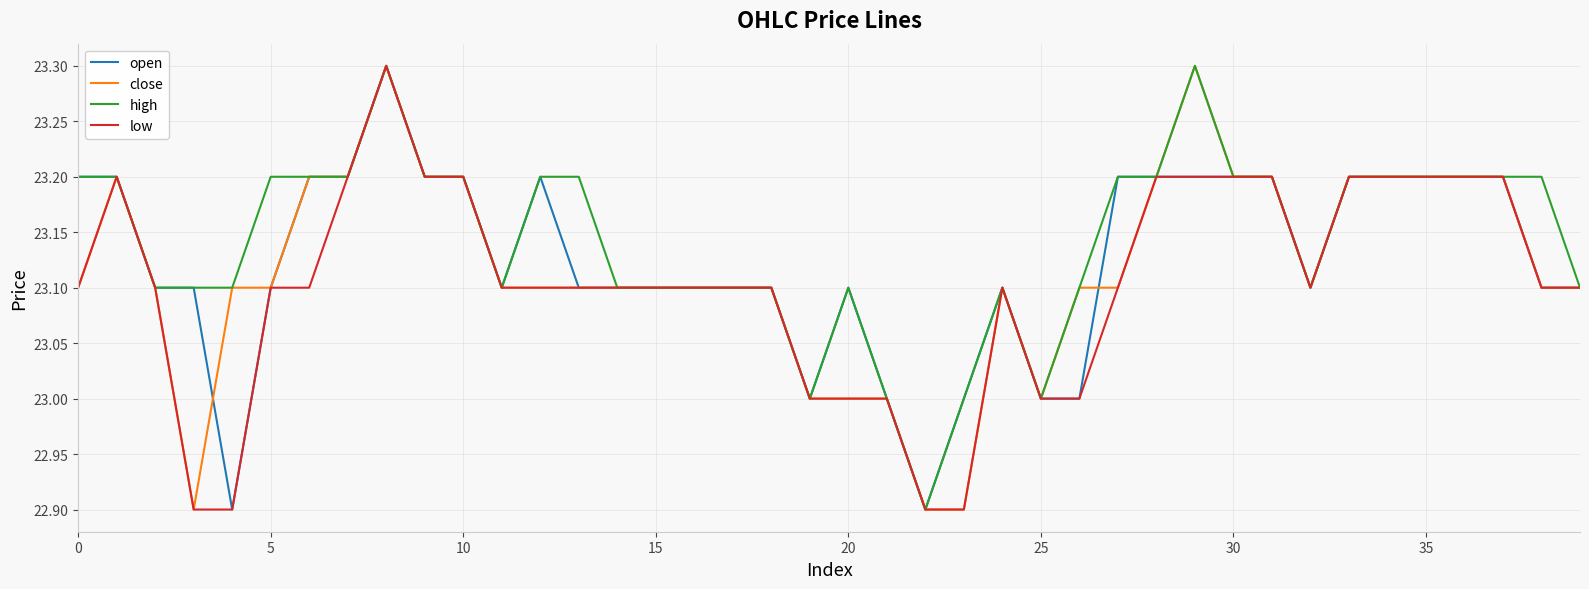

Rank the series by their average value, from lowest to highest.

low, close, open, high